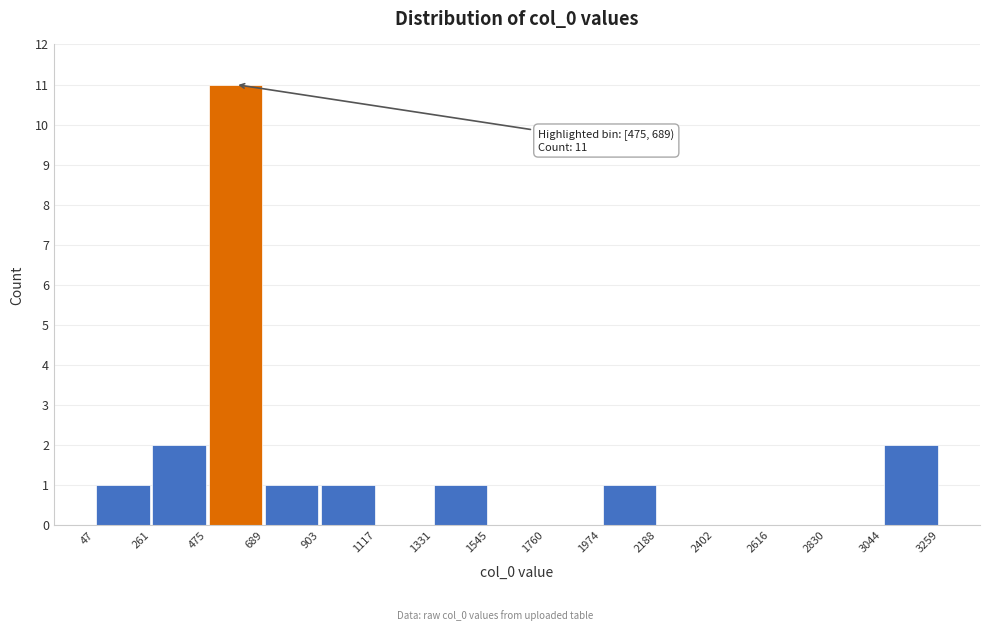

Which range on the x-axis has the tallest bar?

475 to 689